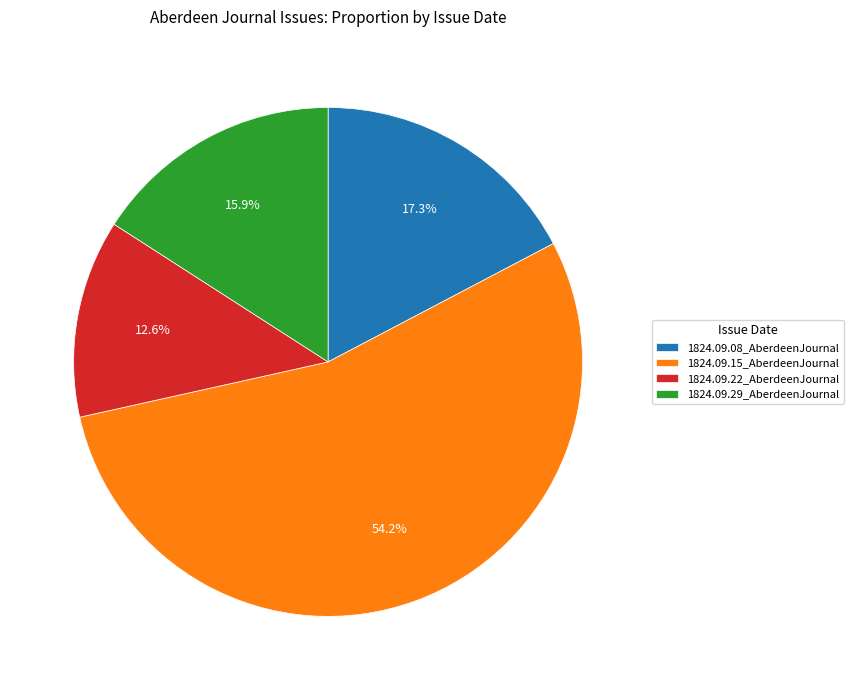

Does 1824.09.15_AberdeenJournal represent more than half of the total?

Yes